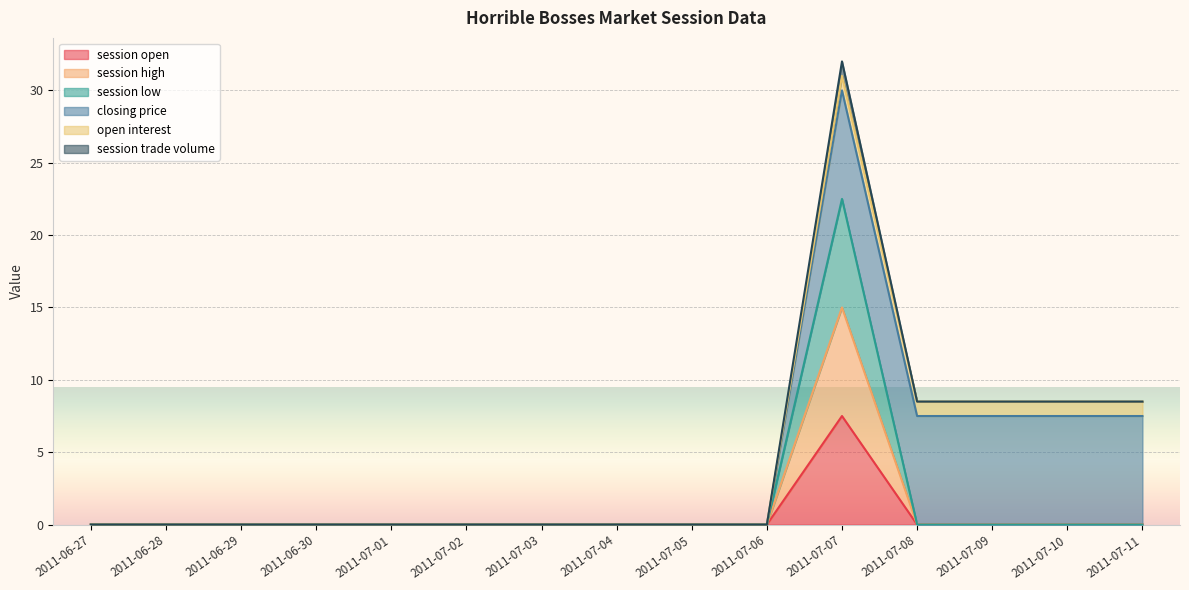

In session low, how many points are higher than both neighbors (excluding endpoints)?

1